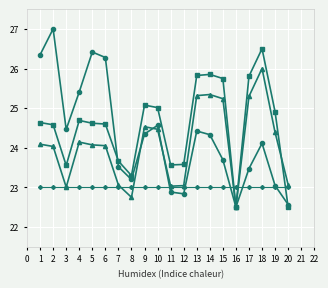

What is the total value across all series at 9?

97.0